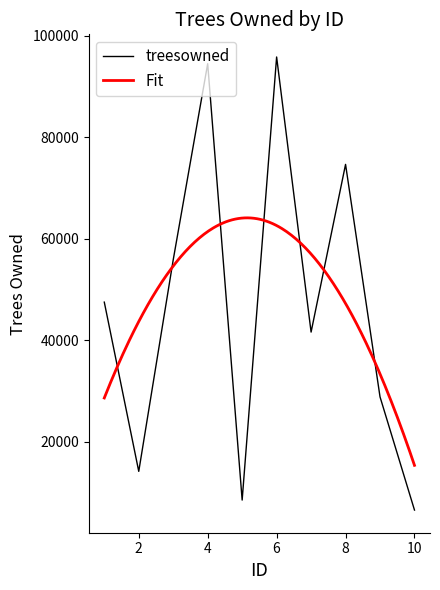

What is the minimum value for treesowned?

6563